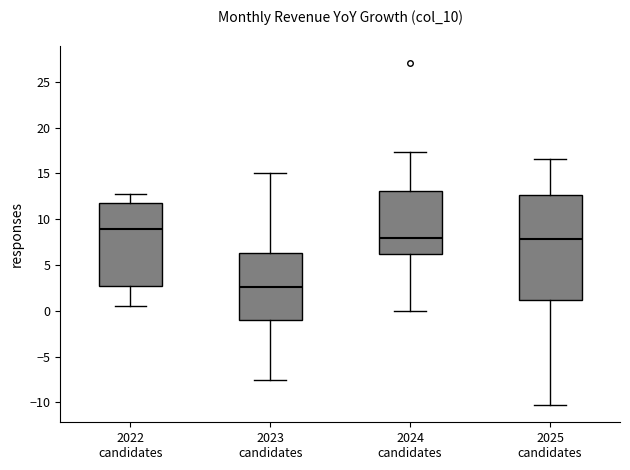

Reading left to right, read every box against the y-axis: the position of its median line, the range the box covers, and the ends of its whiskers. The values are not printed on the chart, so give them approximately, as read against the axis.

2022 candidates: median 9.0, box 2.5 to 12.0, whiskers 0.5 to 12.5
2023 candidates: median 2.5, box -1.0 to 6.5, whiskers -7.5 to 15.0
2024 candidates: median 8.0, box 6.0 to 13.0, whiskers 0.0 to 17.5
2025 candidates: median 8.0, box 1.0 to 12.5, whiskers -10.5 to 16.5